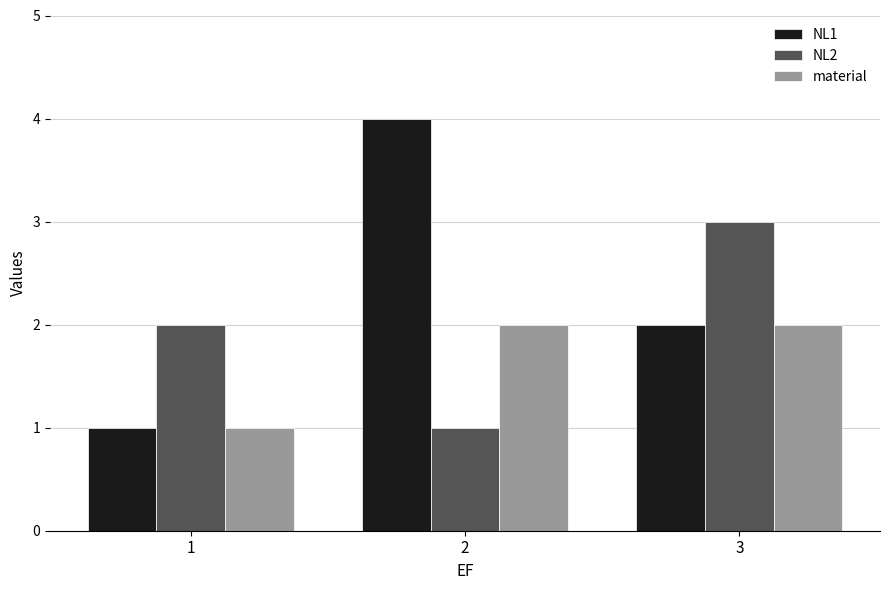

Reading left to right, list all the values displayed in this chart.

NL1: 1=1	2=4	3=2
NL2: 1=2	2=1	3=3
material: 1=1	2=2	3=2